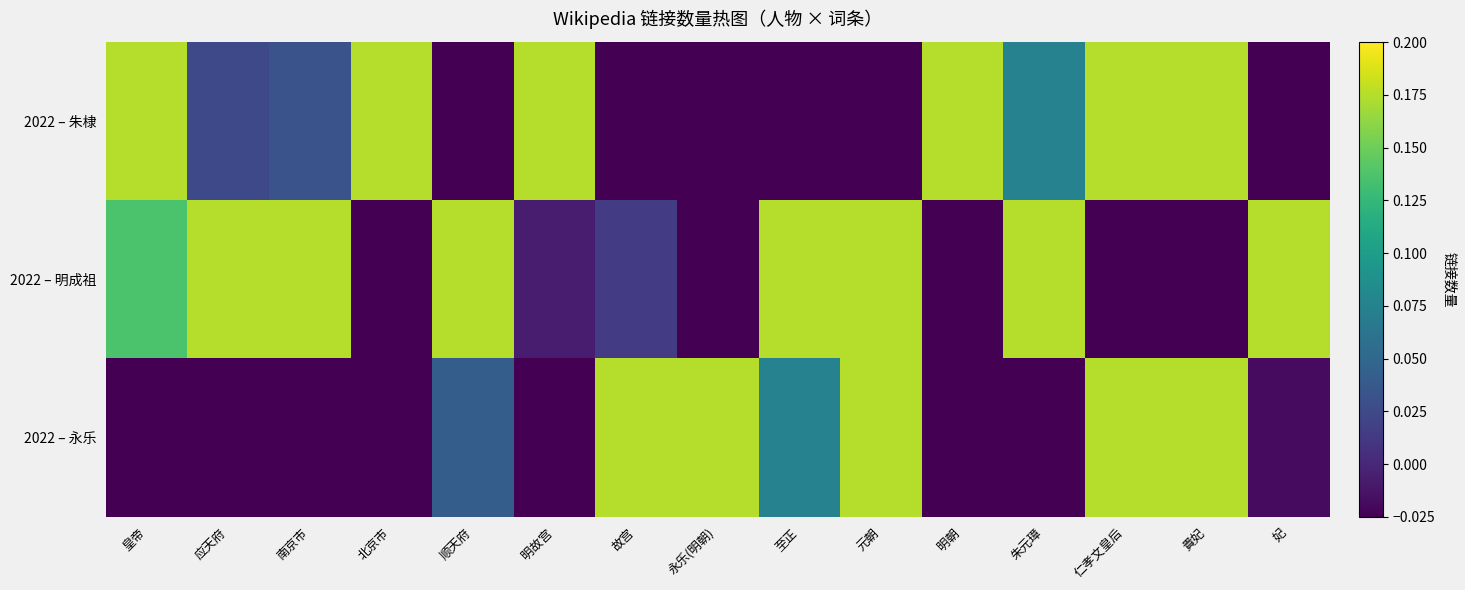

Rank the series at 北京市 from highest to lowest value.

2022 – 朱棣, 2022 – 明成祖, 2022 – 永乐